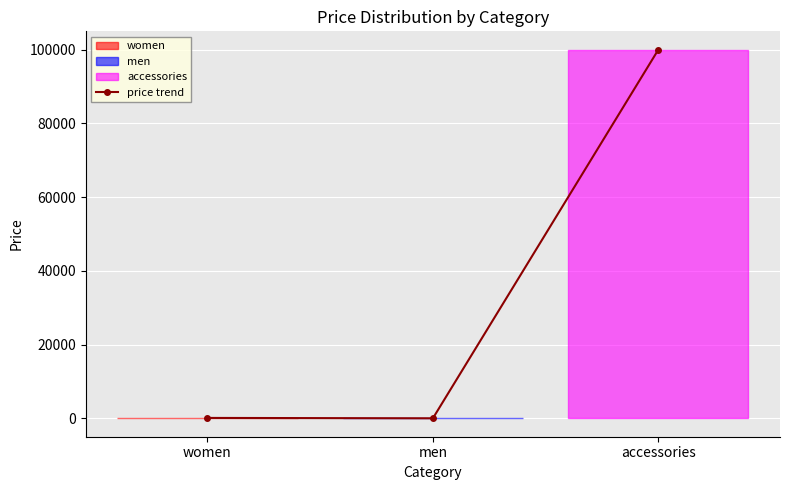

Rank the categories by value from lowest to highest.

men, women, accessories